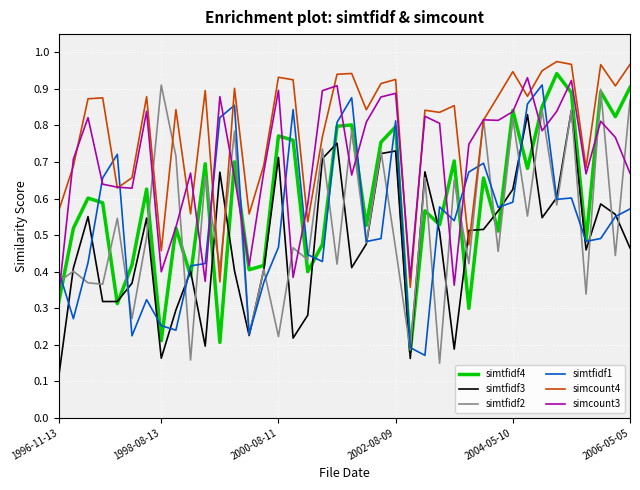

Which series ends up on top after the final intersection of simcount4 and simtfidf3?

simcount4